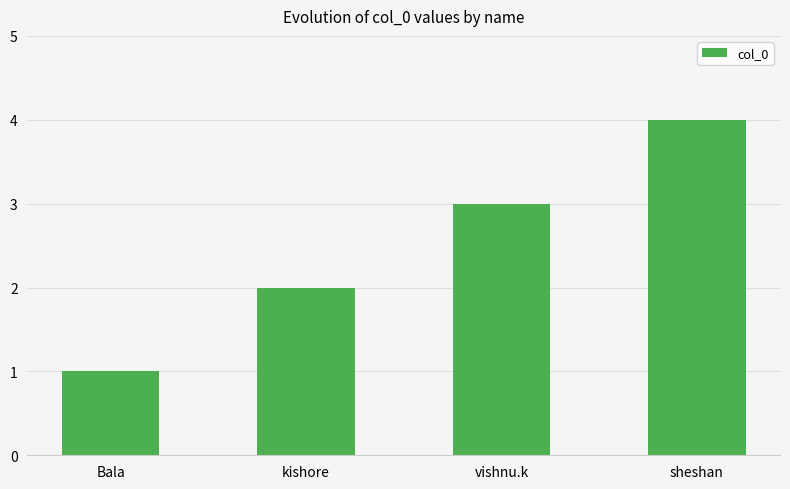

Reading left to right, what are all the values shown in this chart?

Bala=1	kishore=2	vishnu.k=3	sheshan=4